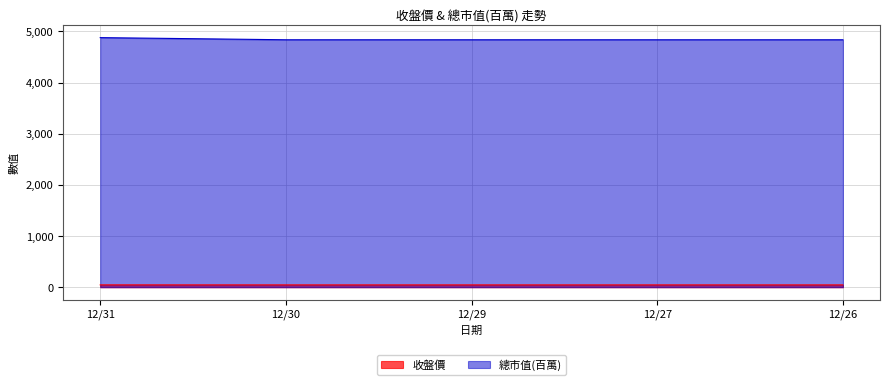

How many lines are shown in the chart?

2